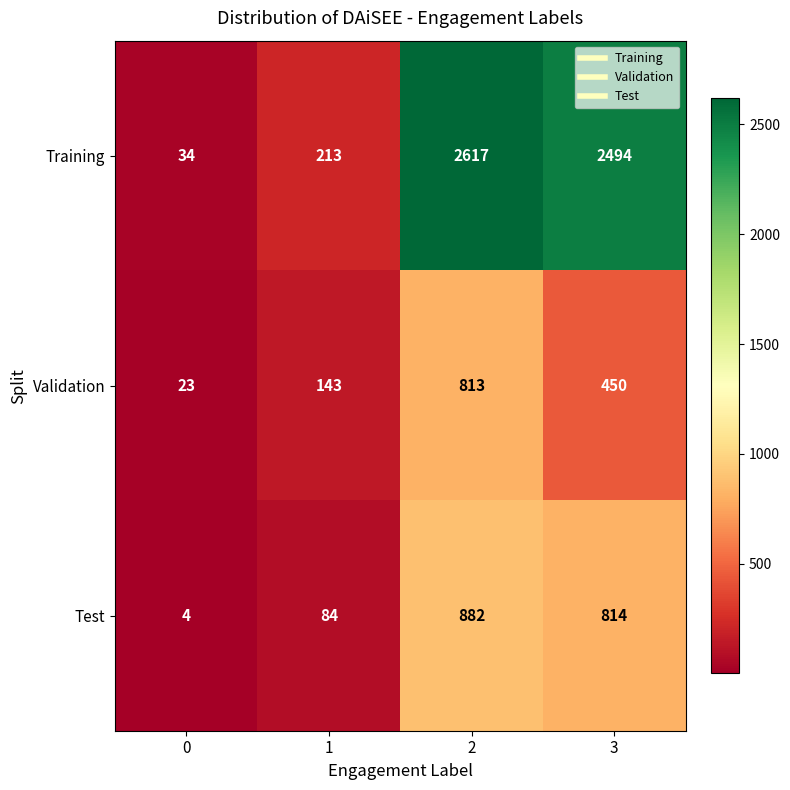

Where is Validation nearest to the value 418?

3